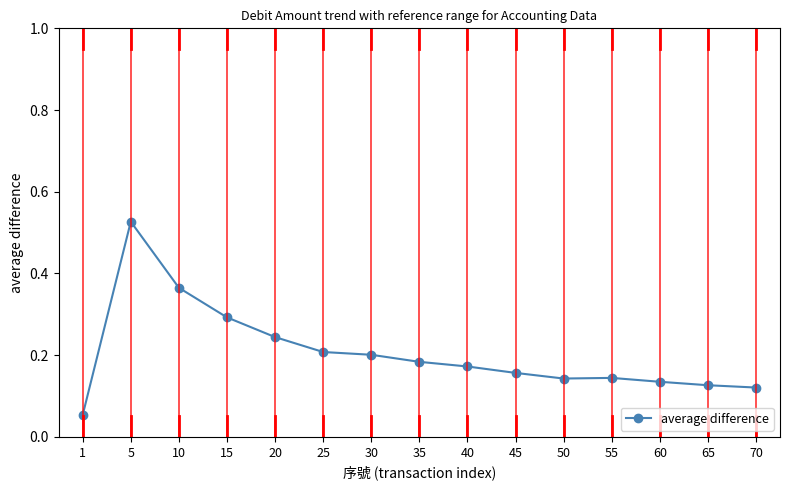

The value at 45 is 0.2. True or false?

True